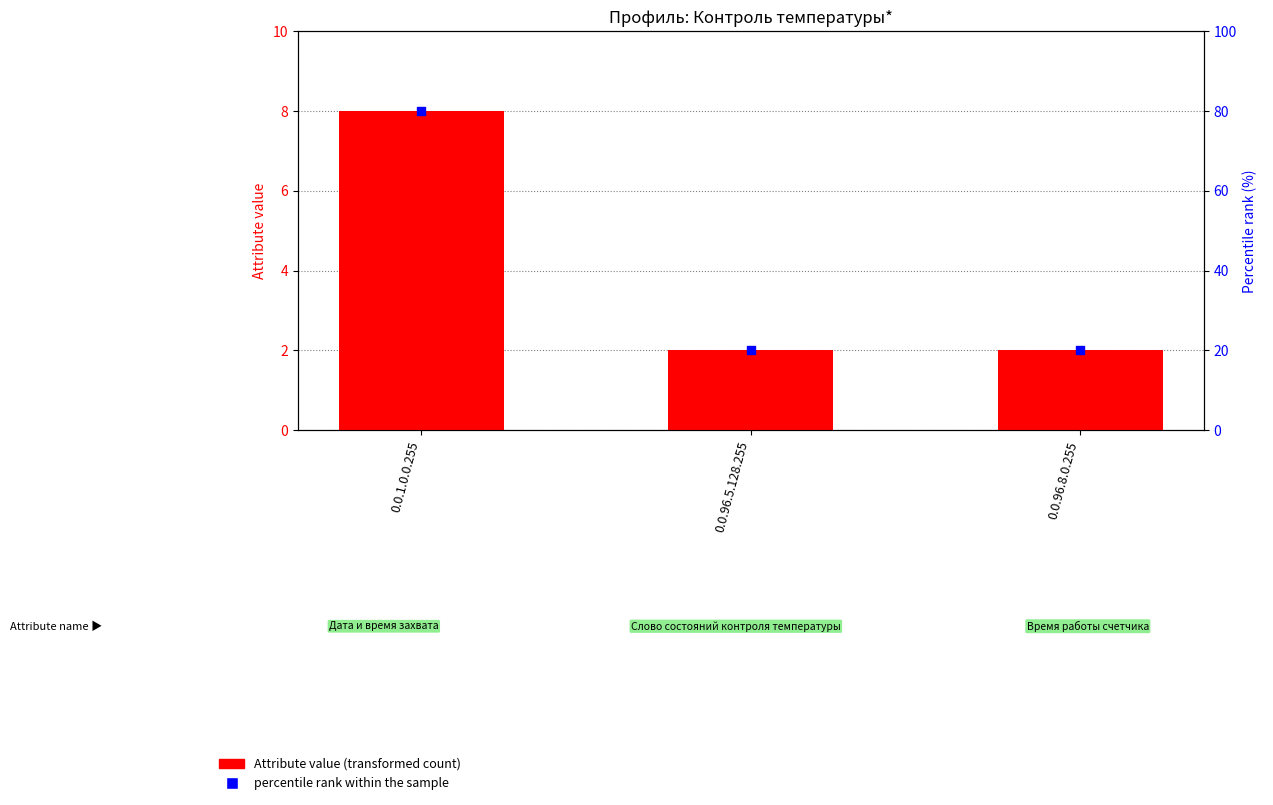

What is the total value across all series at 0.0.96.5.128.255?

22